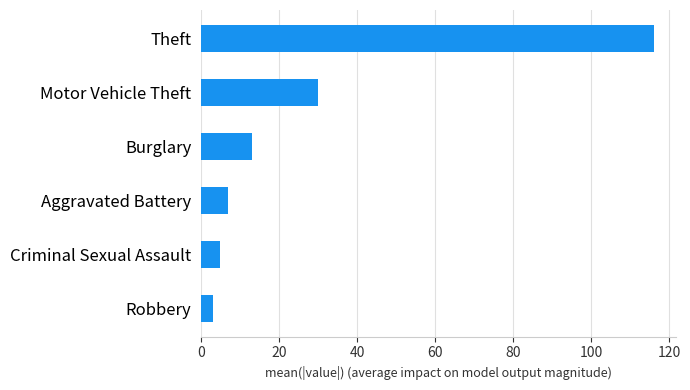

List the labels in order of value, largest first.

Theft, Motor Vehicle Theft, Burglary, Aggravated Battery, Criminal Sexual Assault, Robbery